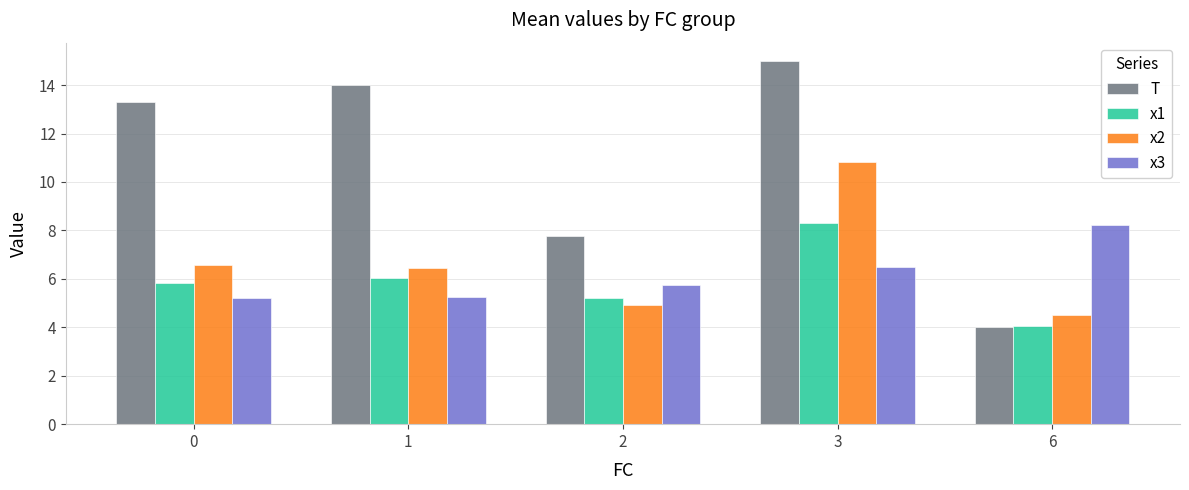

What is the approximate value of T at 3?

15.0